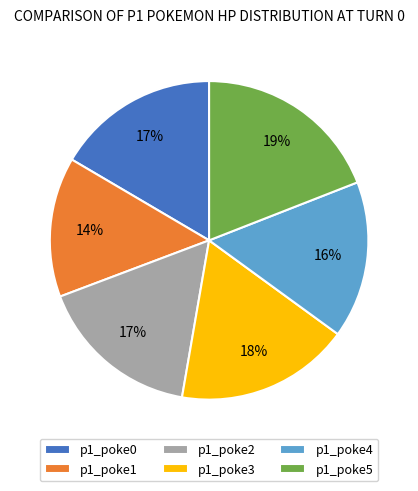

To the nearest percent, what percentage of the pie is p1_poke1?

14%